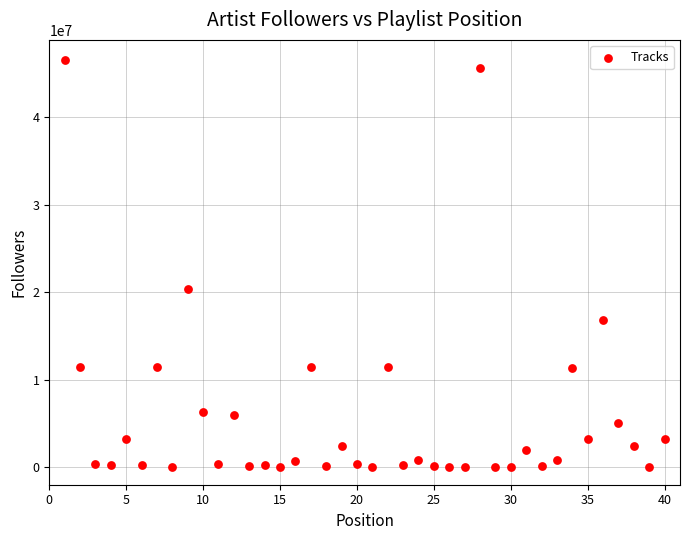

What is the range of X values (max minus min)?

39